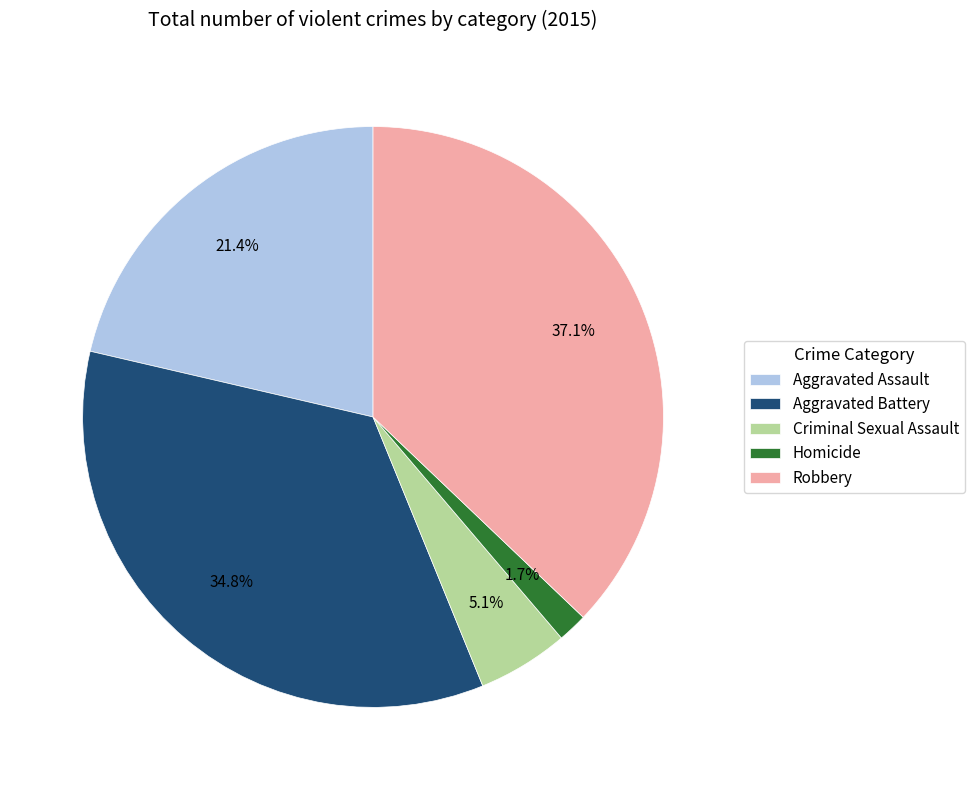

To the nearest percent, what is the difference between the Robbery and Homicide slice percentages?

35%